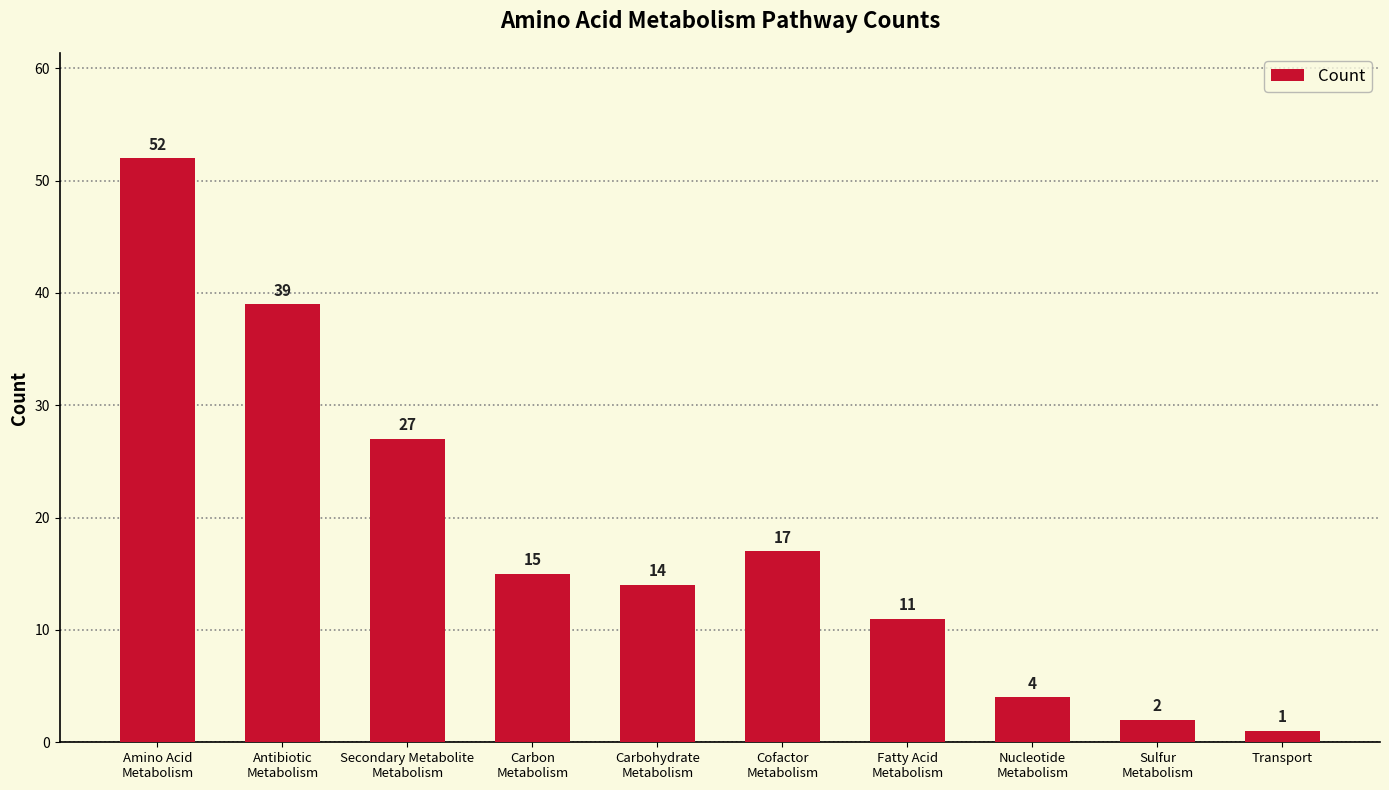

Where does the data first go above 15?

Amino Acid
Metabolism